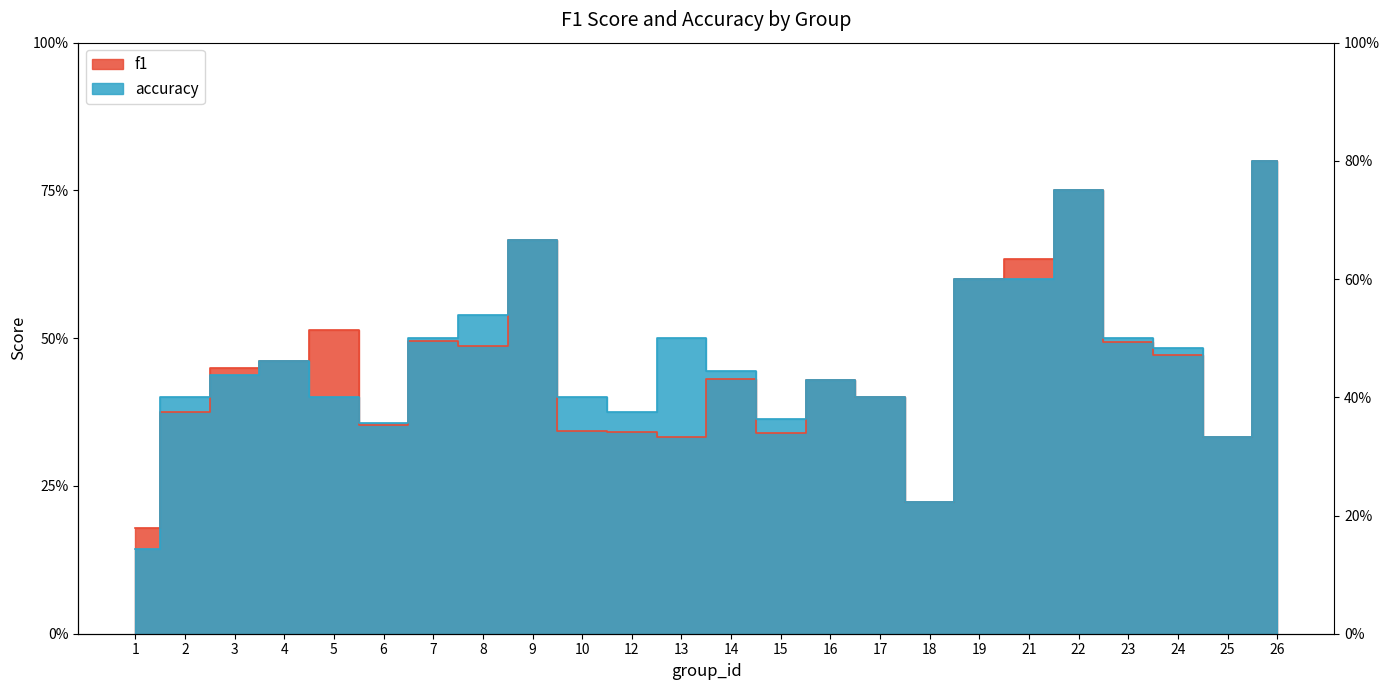

Reading left to right, transcribe all the data shown in this chart.

f1: 0.2	0.4	0.4	0.5	0.5	0.4	0.5	0.5	0.7	0.3	0.3	0.3	0.4	0.3	0.4	0.4	0.2	0.6	0.6	0.8	0.5	0.5	0.3	0.8
accuracy: 0.1	0.4	0.4	0.5	0.4	0.4	0.5	0.5	0.7	0.4	0.4	0.5	0.4	0.4	0.4	0.4	0.2	0.6	0.6	0.8	0.5	0.5	0.3	0.8